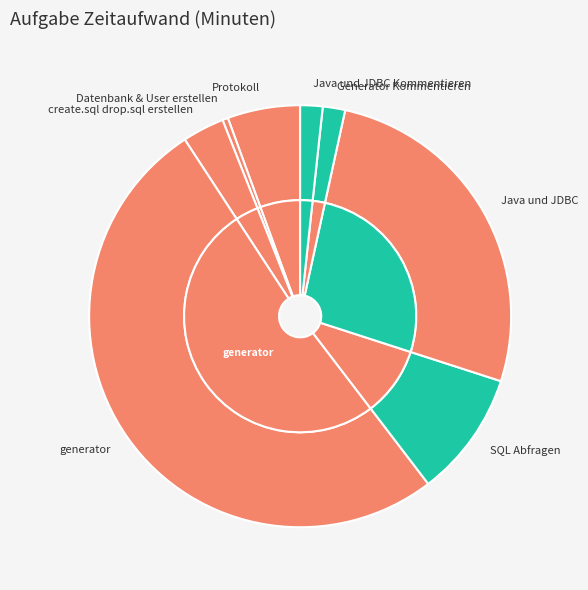

Between Datenbank & User erstellen and Generator Kommentieren, which is larger?

Generator Kommentieren